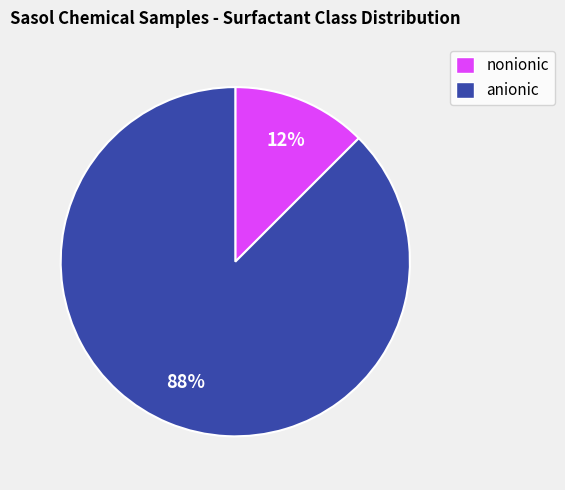

Which slice is the smallest?

nonionic